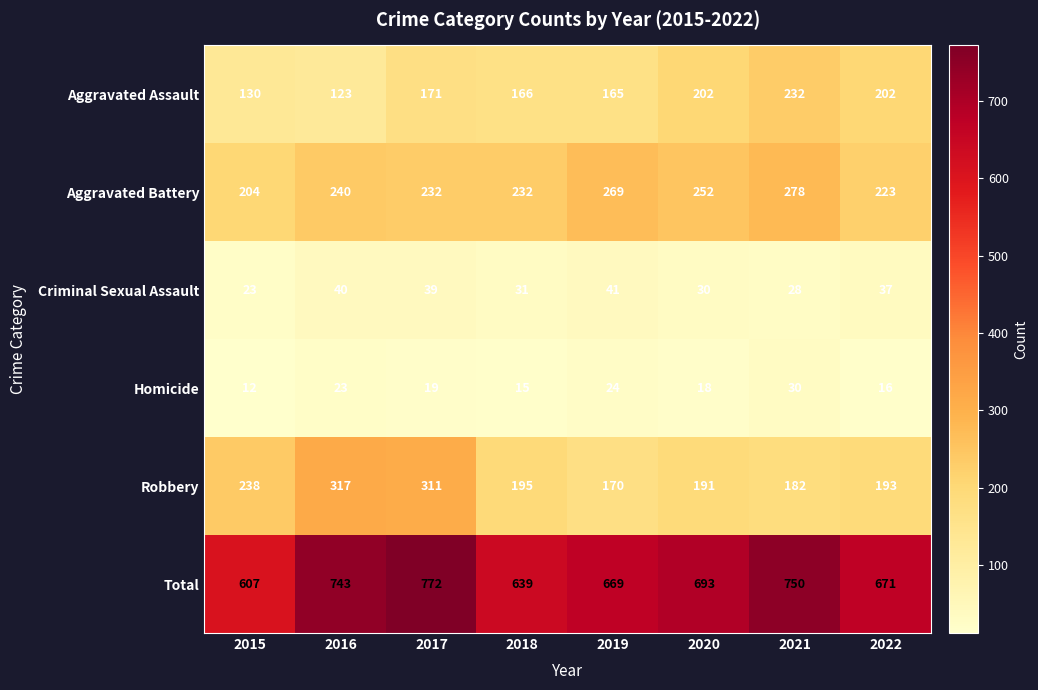

At which category is the sum across all series the highest?

2017